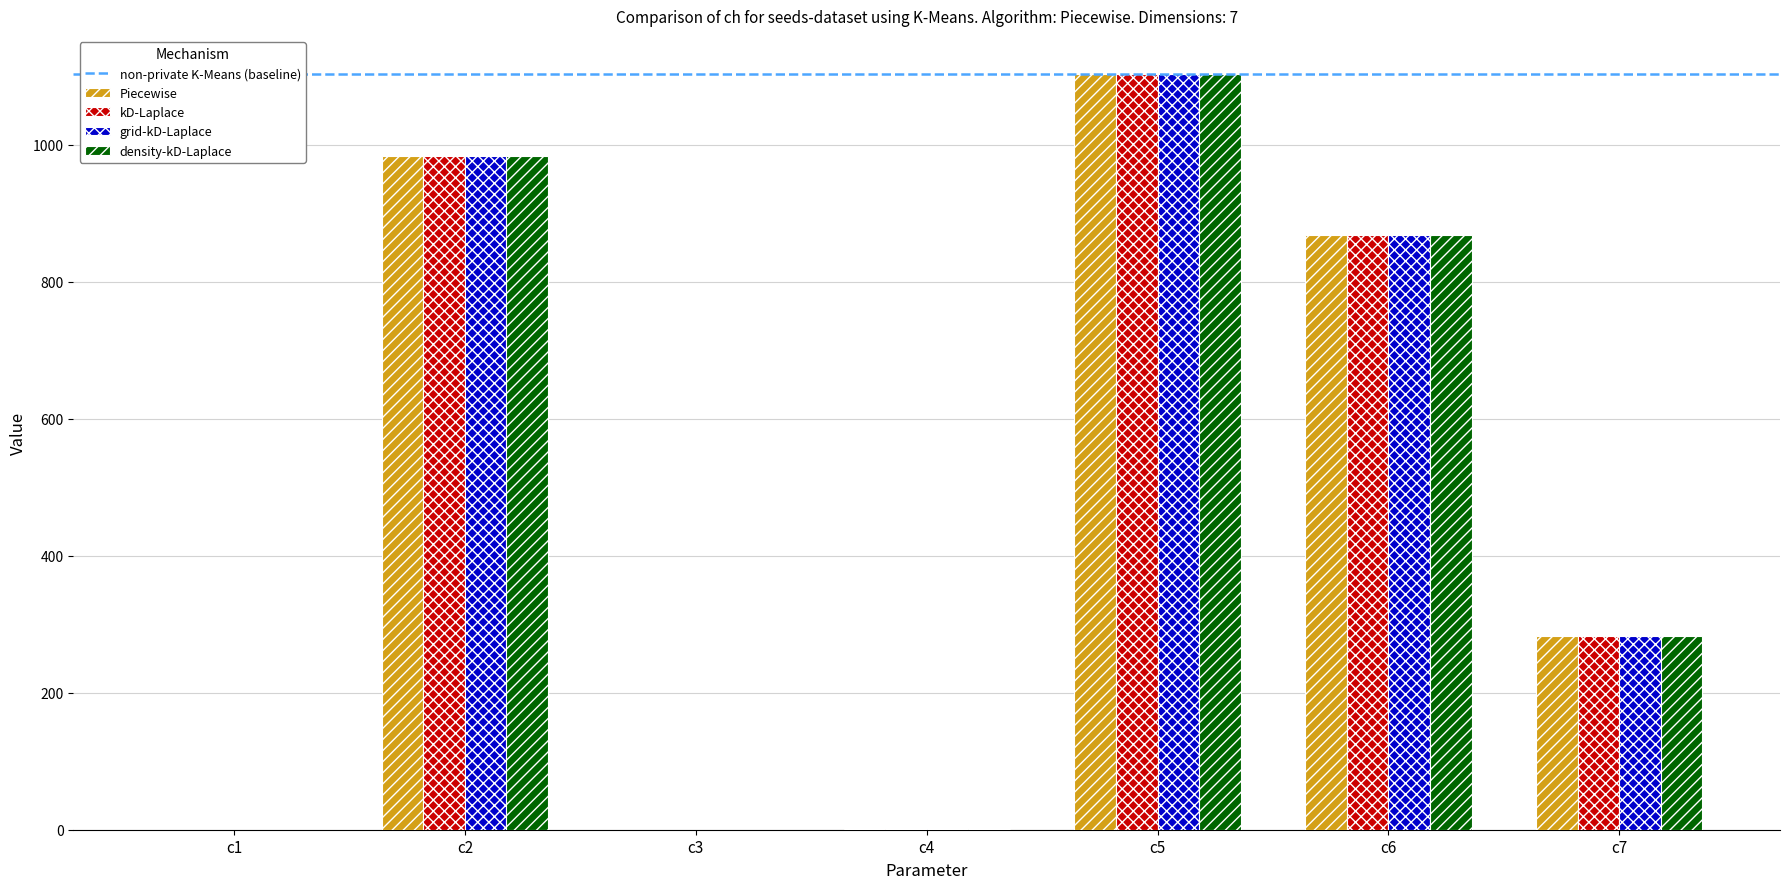

At which category is the sum across all series the highest?

c5